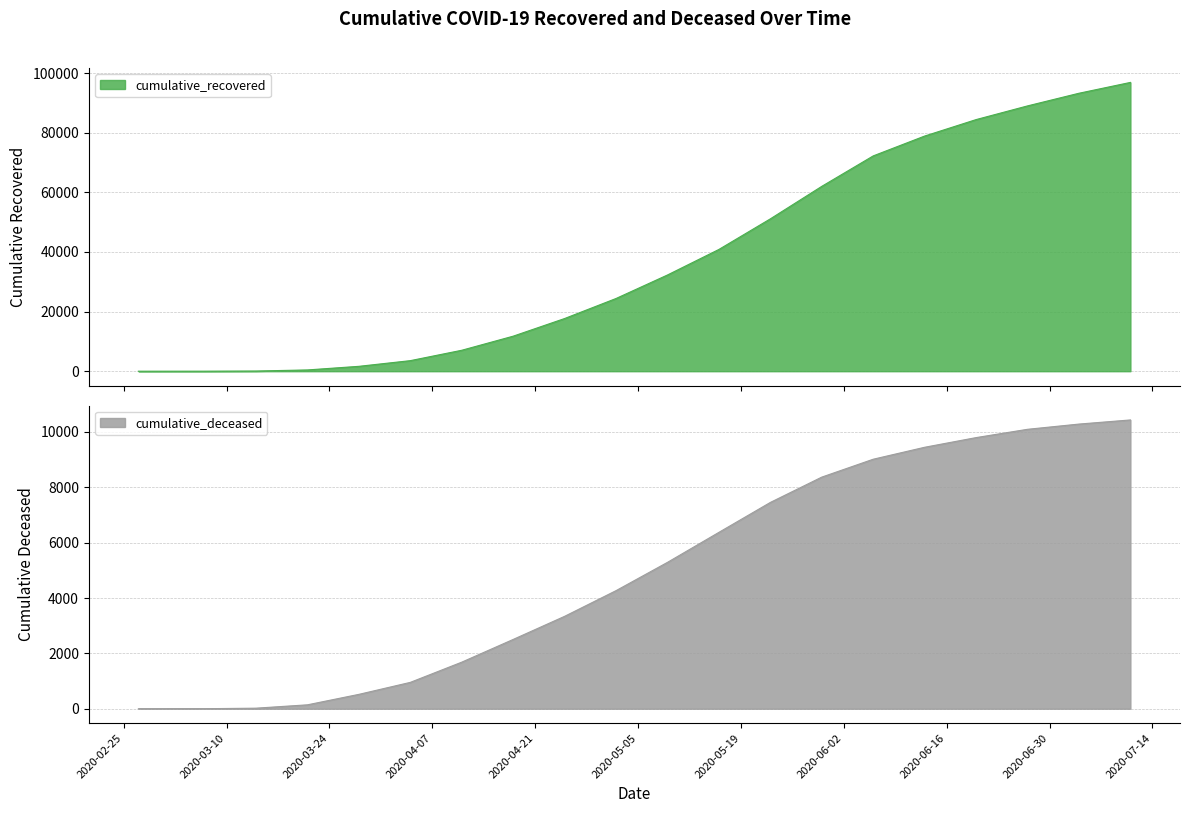

How many lines are shown in the chart?

2